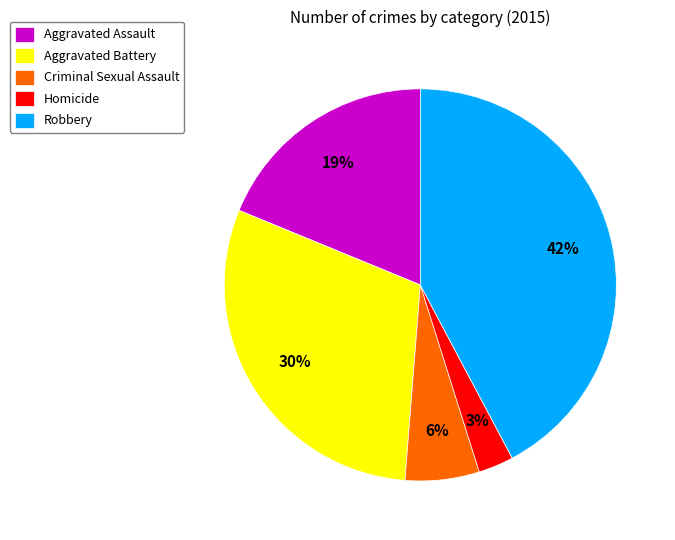

Which category has the smallest portion of the pie?

Homicide